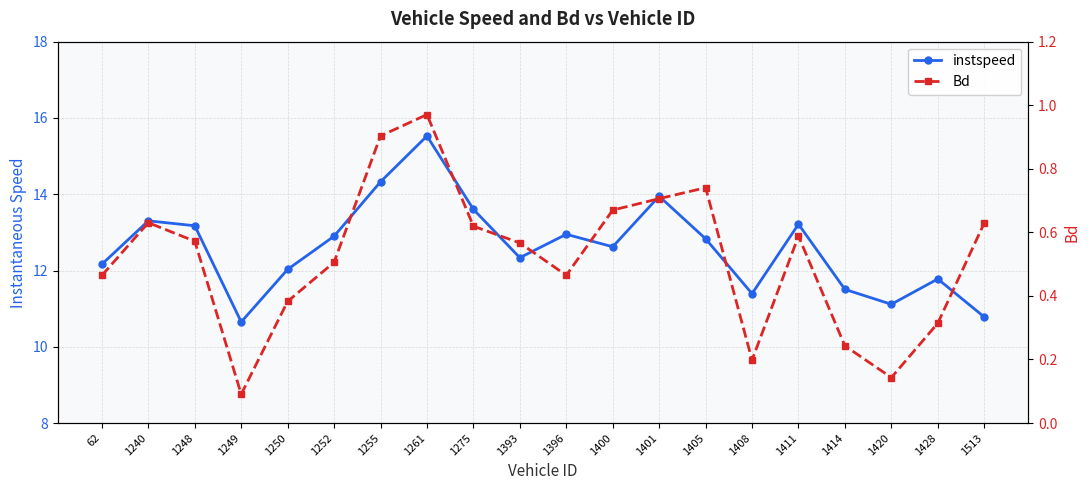

Count the number of data series in this chart.

2